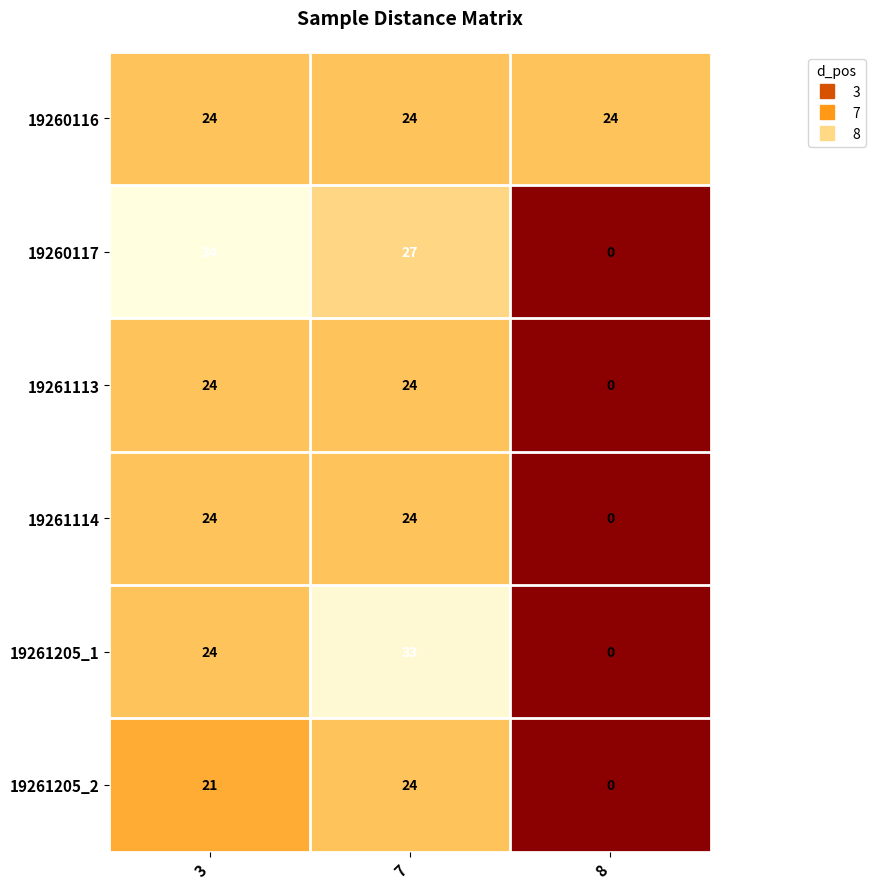

Which series has the widest spread of values?

19260117